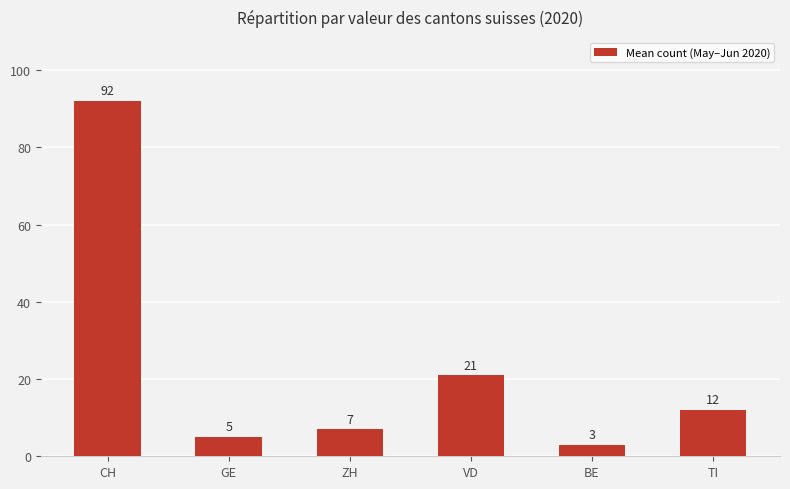

What is the smallest value displayed?

3